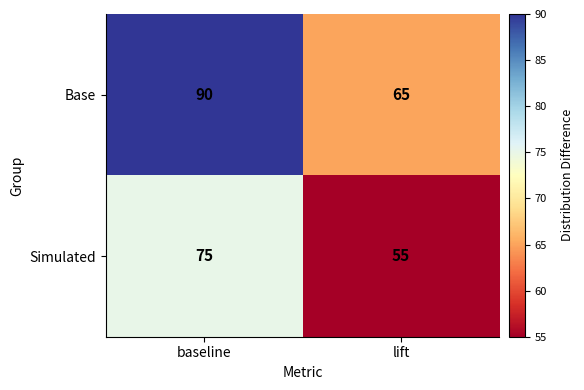

What is the total value across all series at baseline?

165